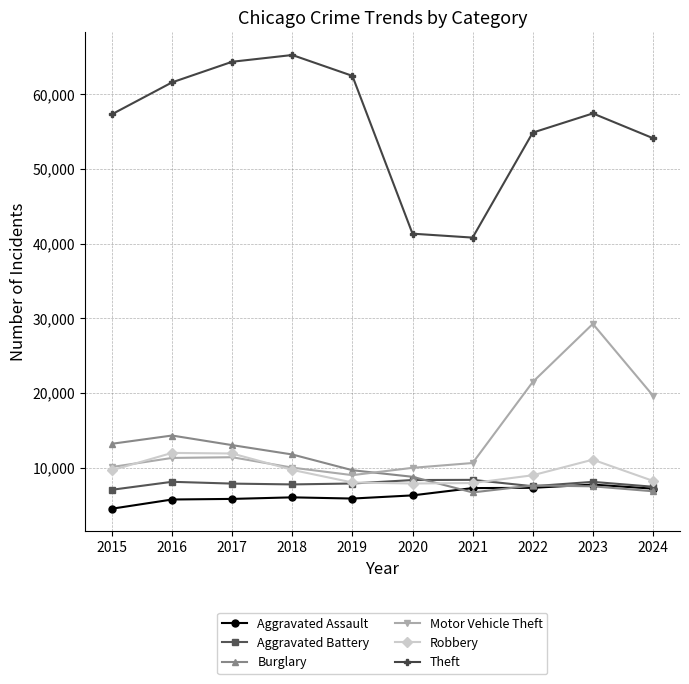

Which series has the widest spread of values?

Theft